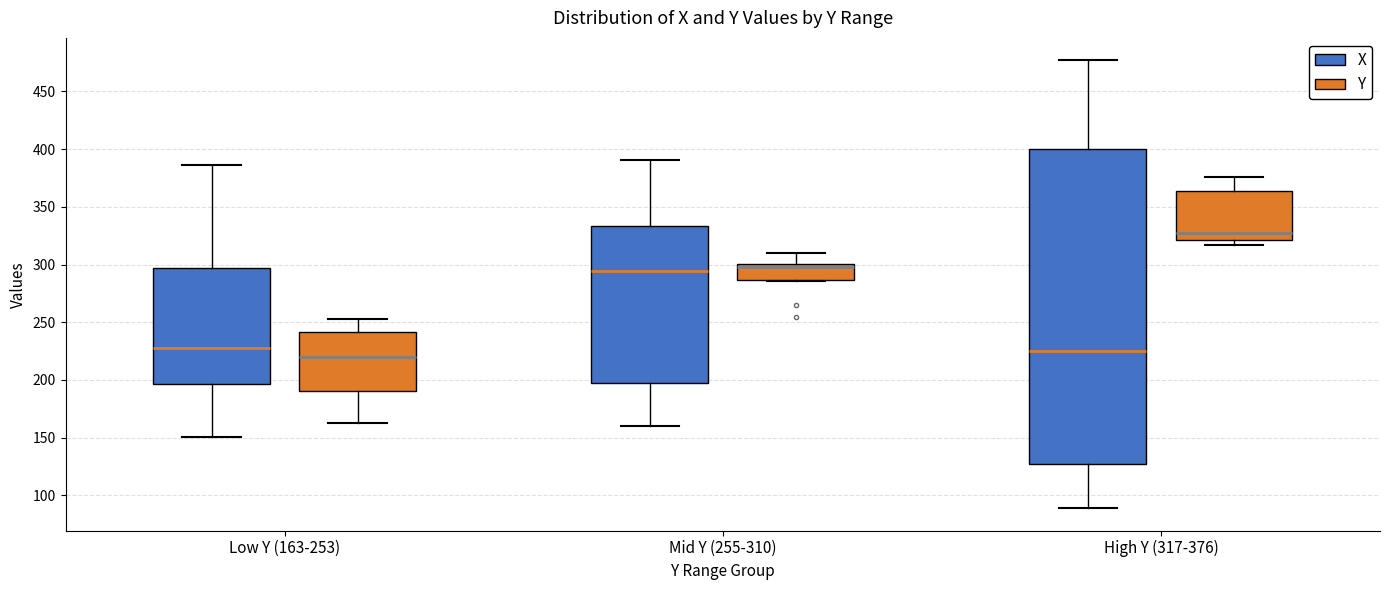

Which box has the highest median line?

High Y (317-376) (Y)